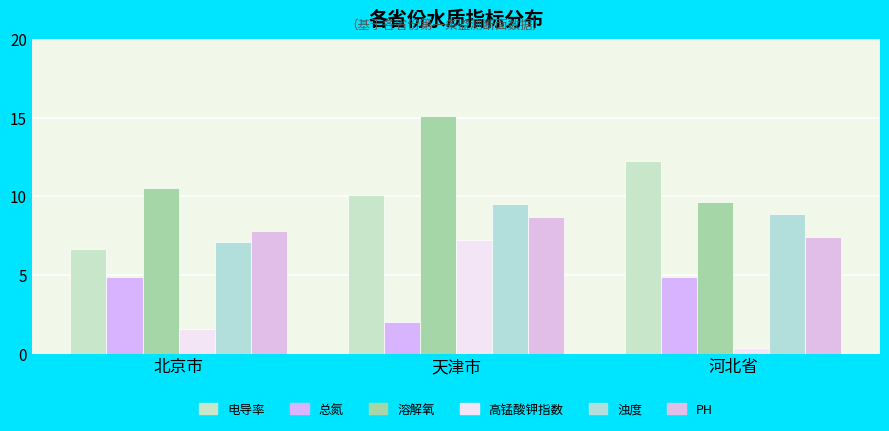

What is the label of the 1st bar from the left?

北京市